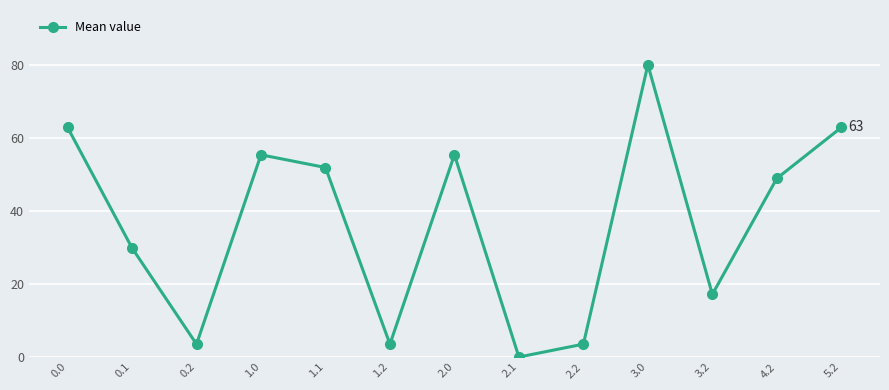

What is the label of the 6th point from the right?

2.1